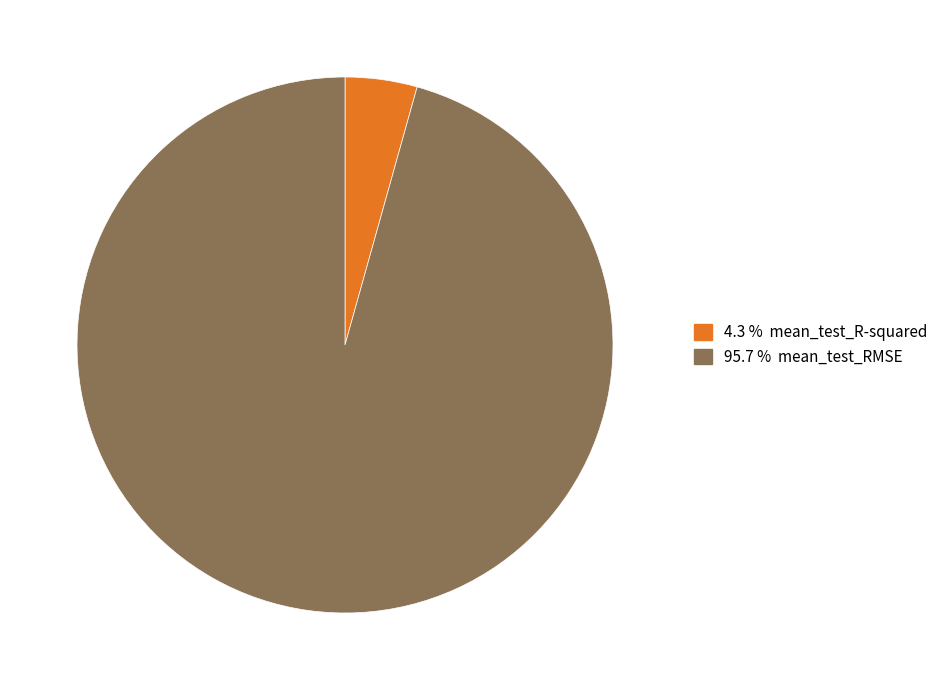

Is there any slice that represents more than half of the pie?

Yes